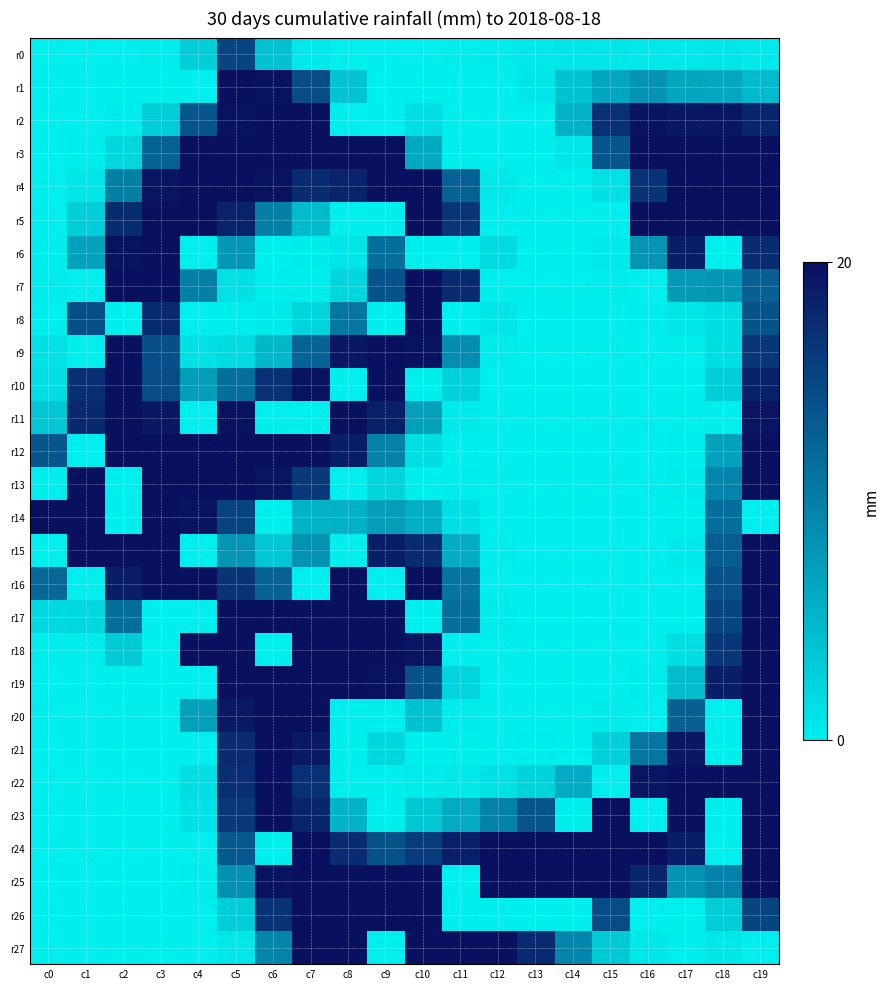

Which series has the largest total across all categories?

r4